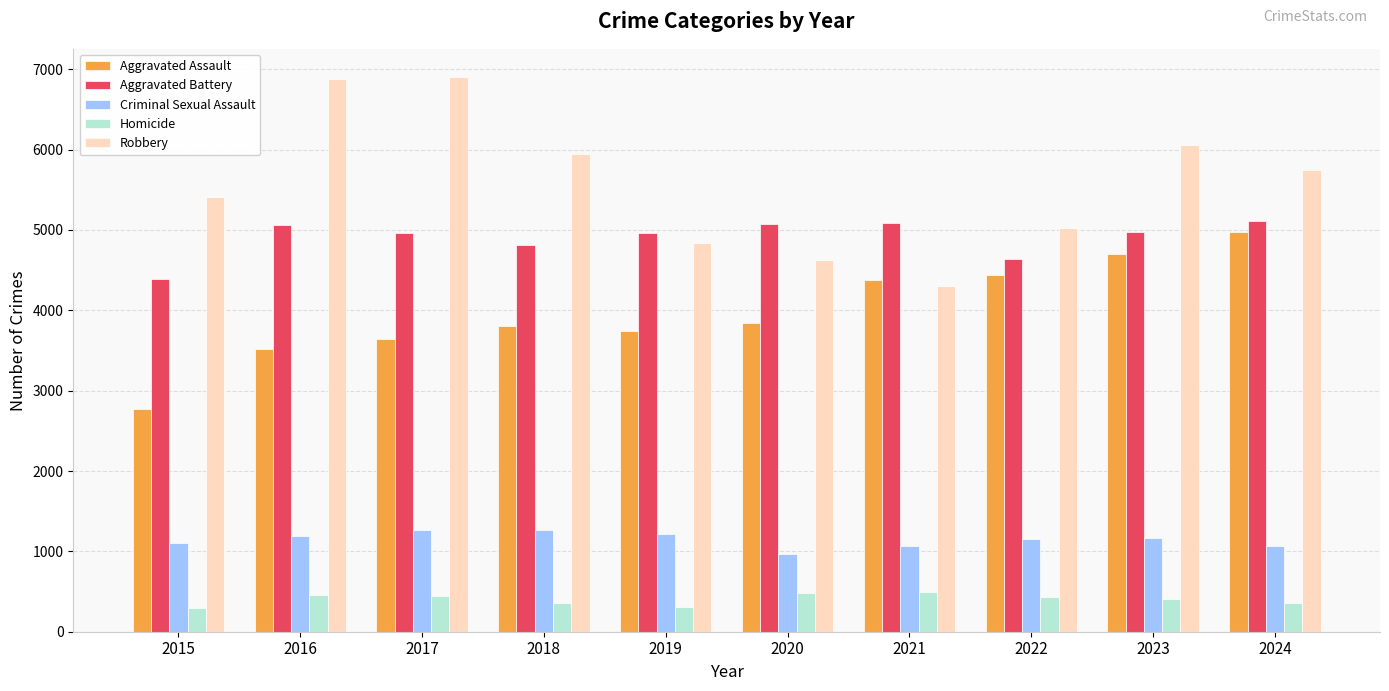

Which series has the widest spread of values?

Robbery